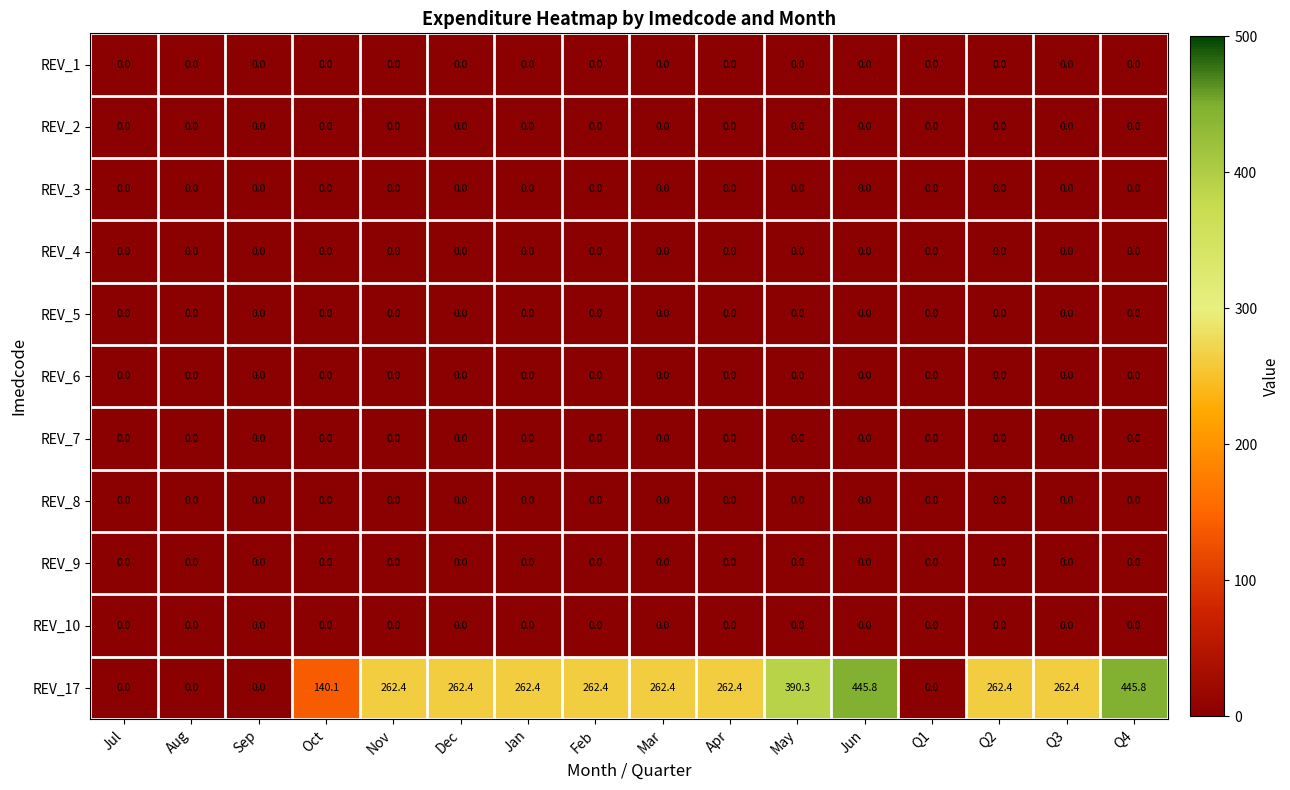

What is the spread (max minus min) of values at Oct?

140.1